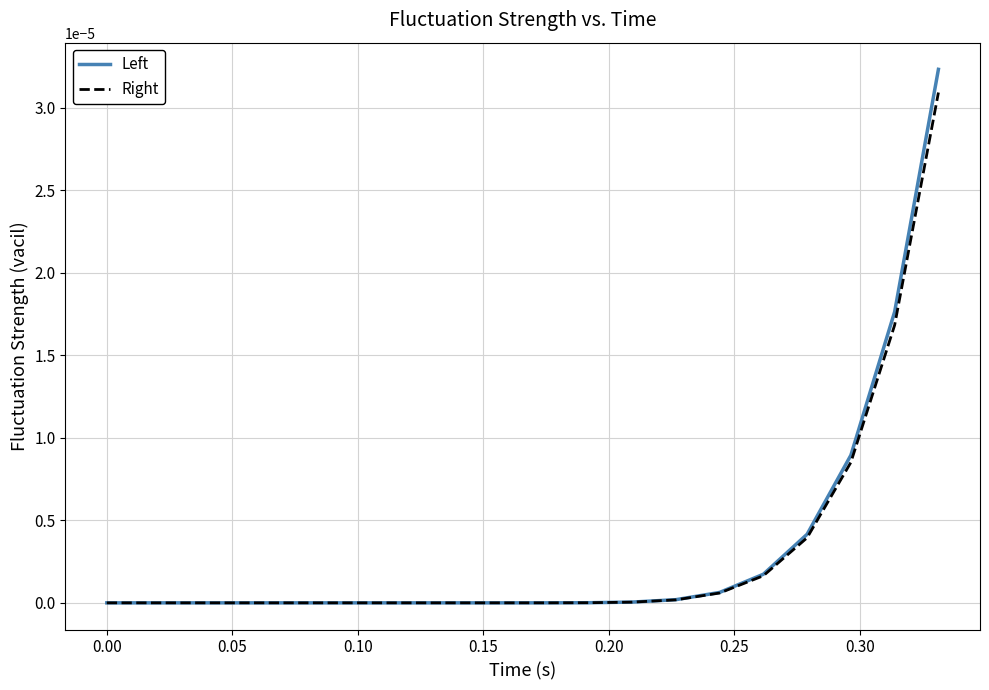

Which series has the widest spread of values?

Left